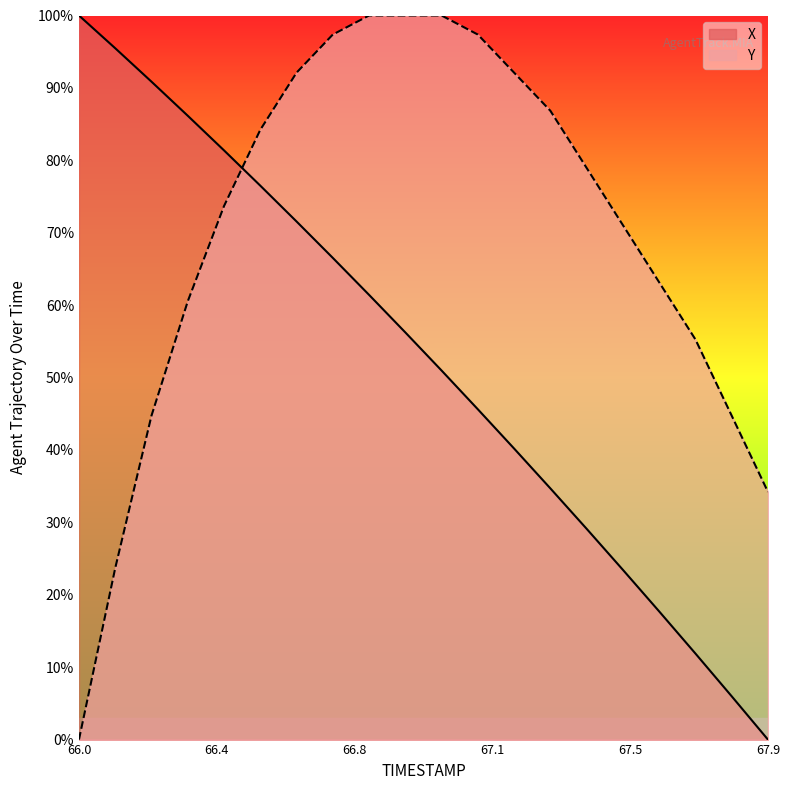

Where is X nearest to the value 50?

67.0